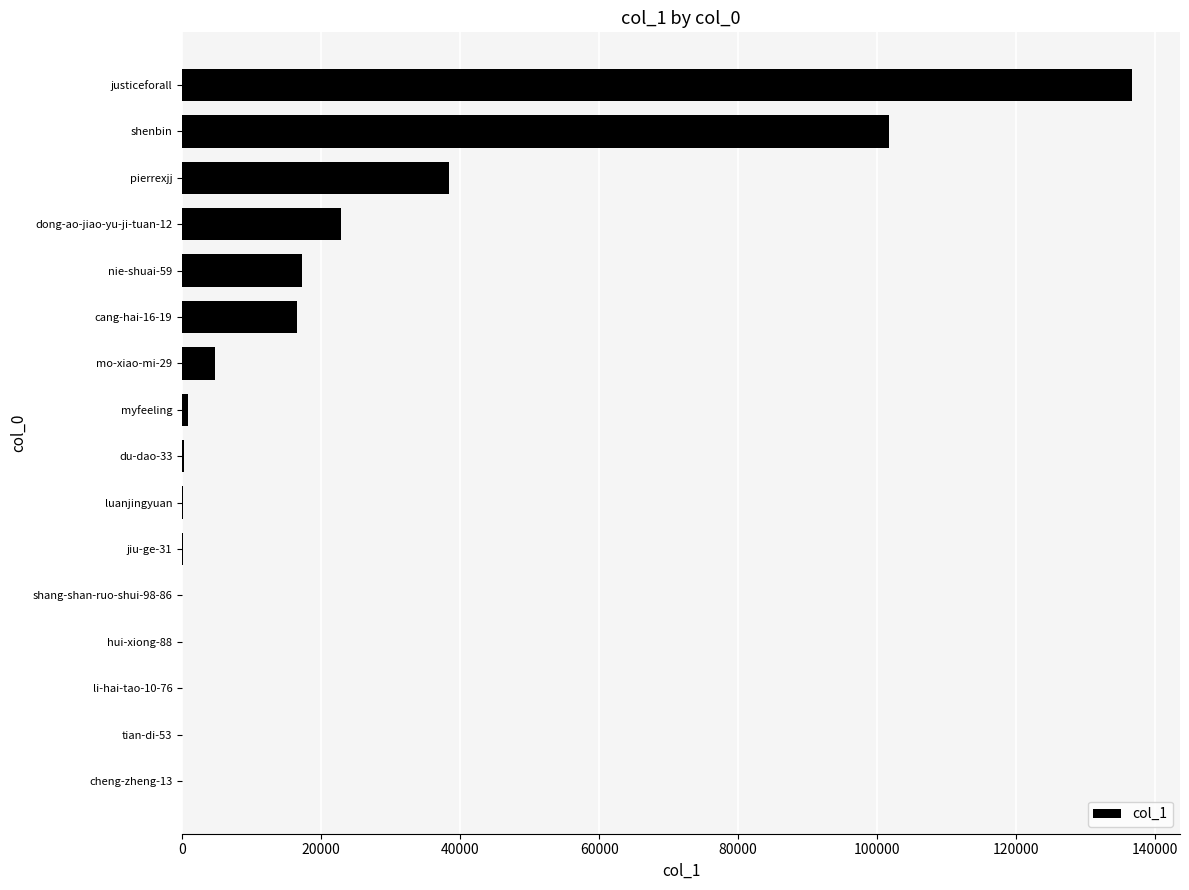

What is the maximum value shown in the chart?

136715